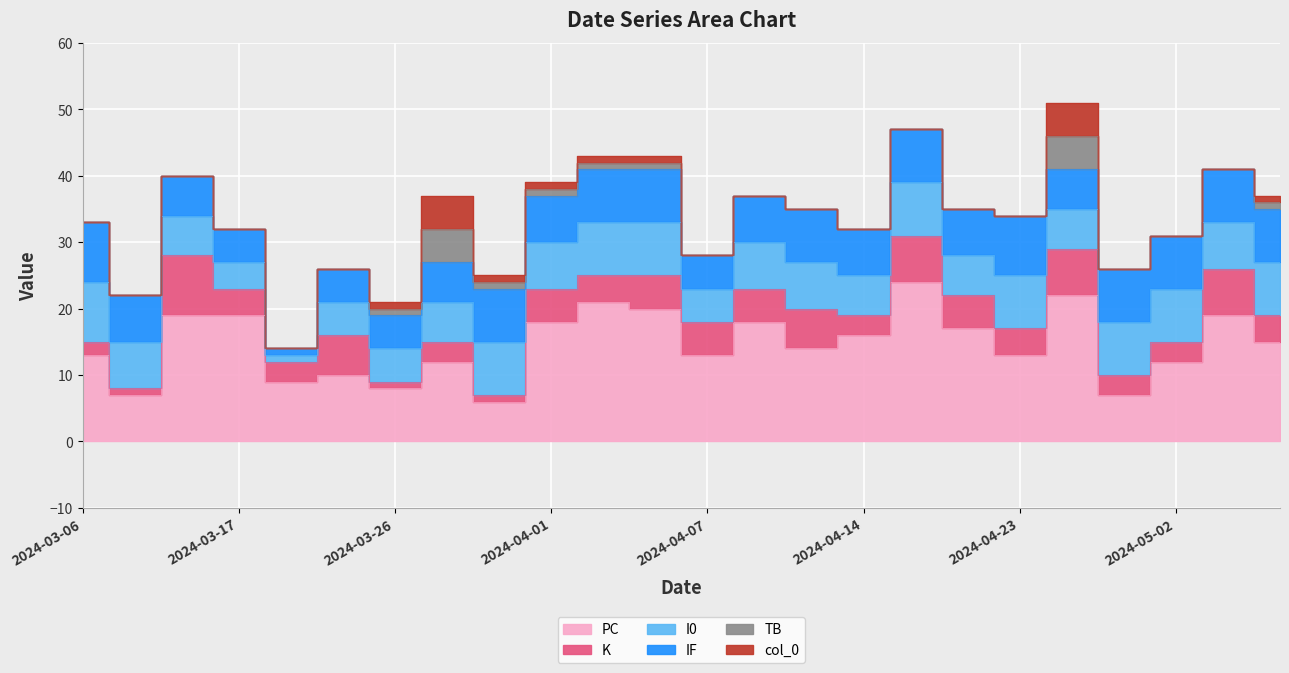

At how many categories does at least one series exceed 14?

12